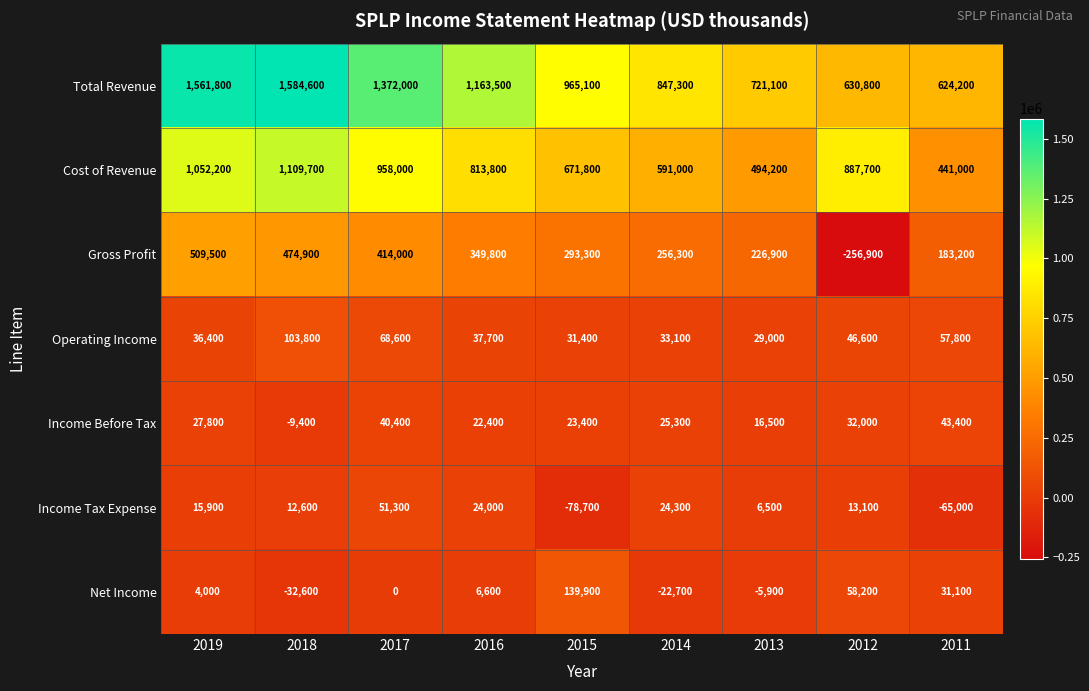

What is the total value across all series at 2014?

1754600